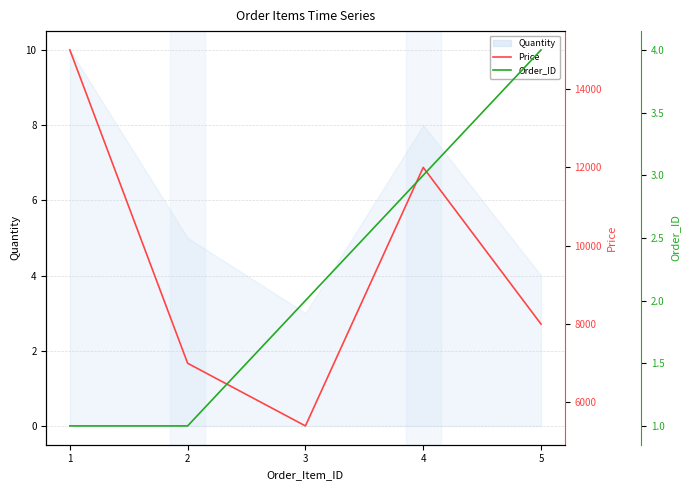

Is the value of Price at 5 greater than the value of Order_ID at 2?

Yes